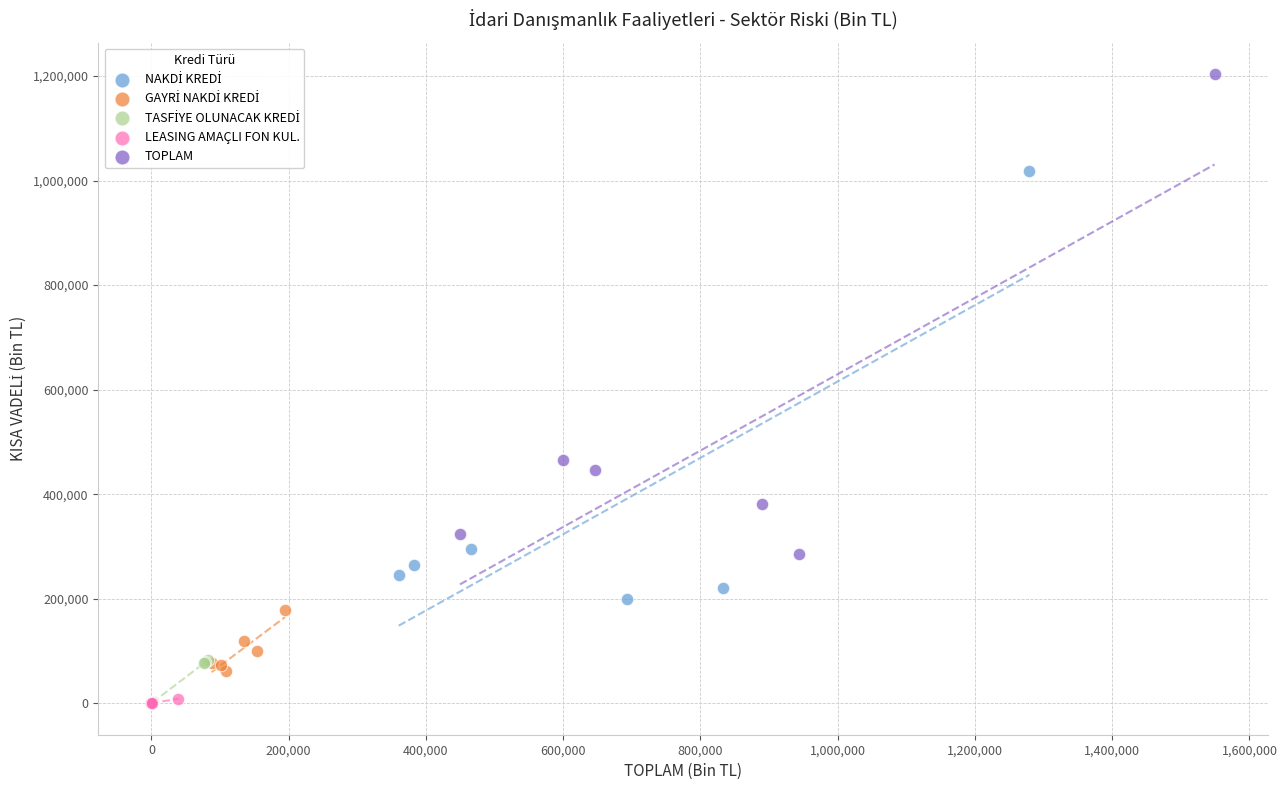

Which series has the widest spread of Y values?

TOPLAM